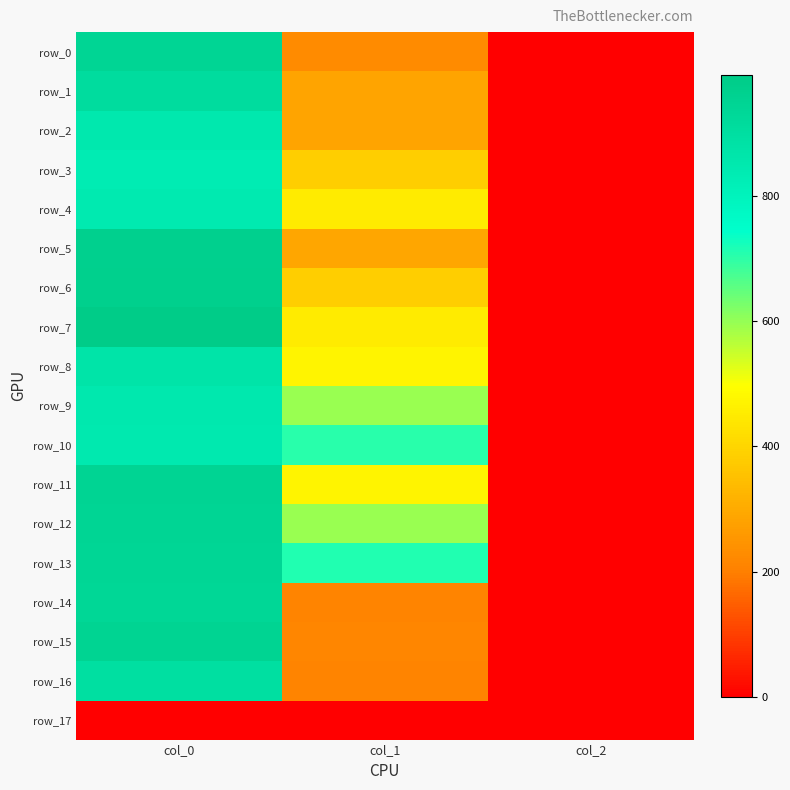

Is it true that row_13 equals 2.0 at col_2?

True